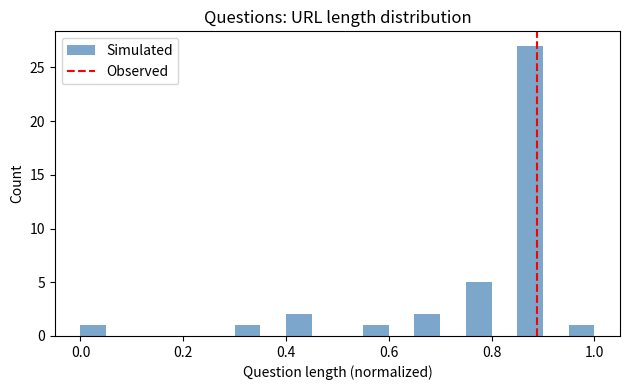

Read against the x-axis, roughly where is the centre of the tallest bar?

0.88